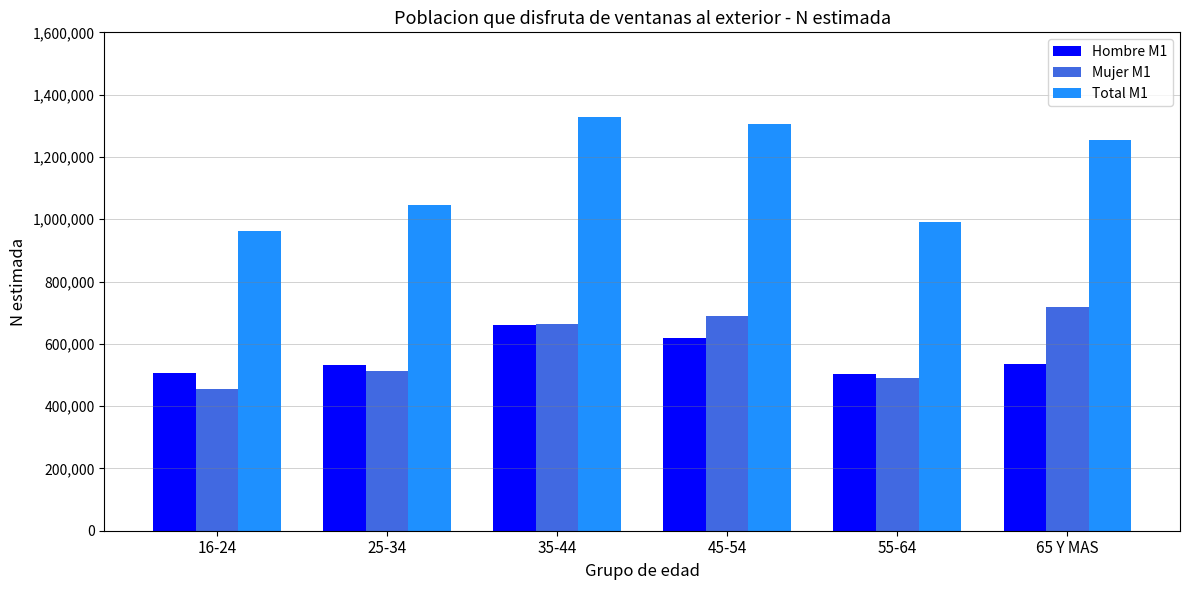

Is it true that Hombre M1 equals 661981 at 35-44?

True